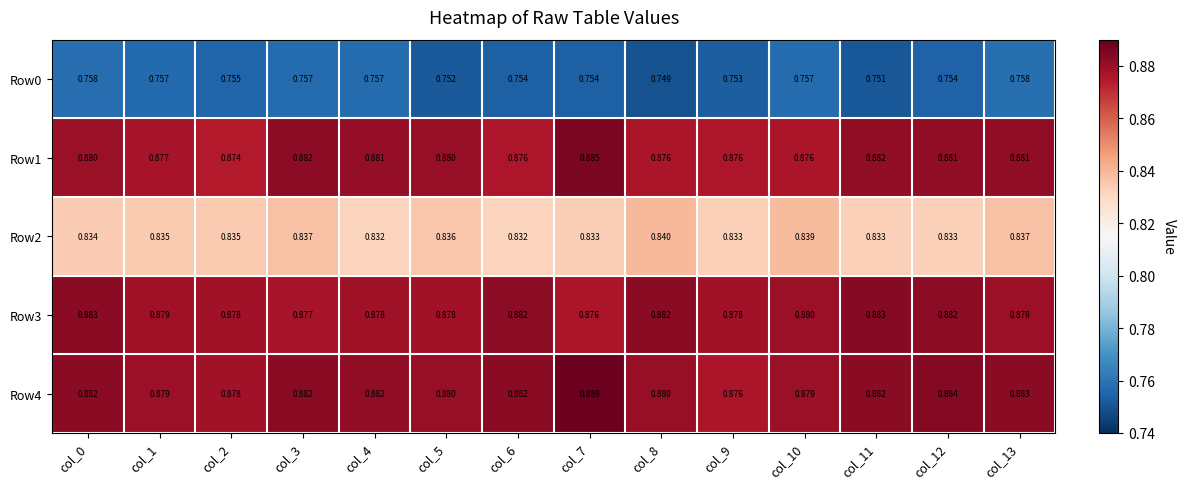

Is the value of Row2 at col_9 greater than the value of Row4 at col_12?

No